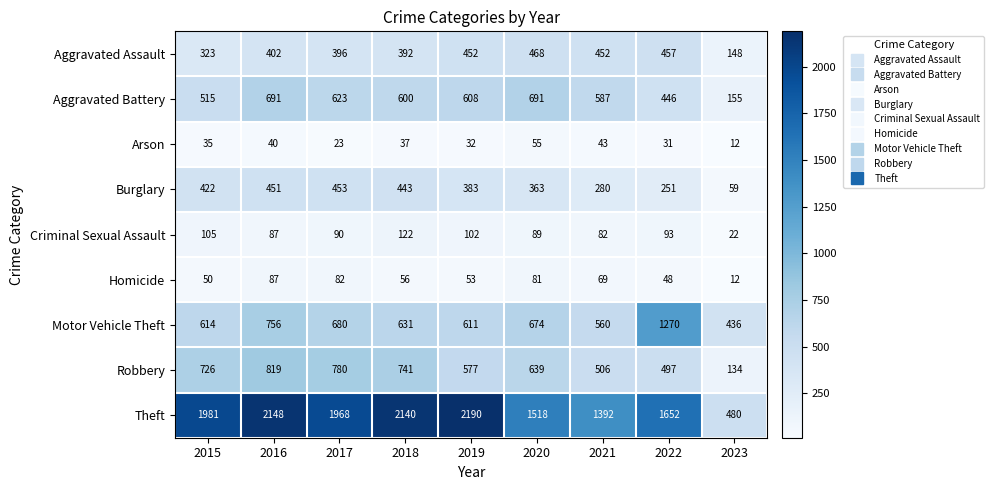

What is the sum of all Burglary values?

3105